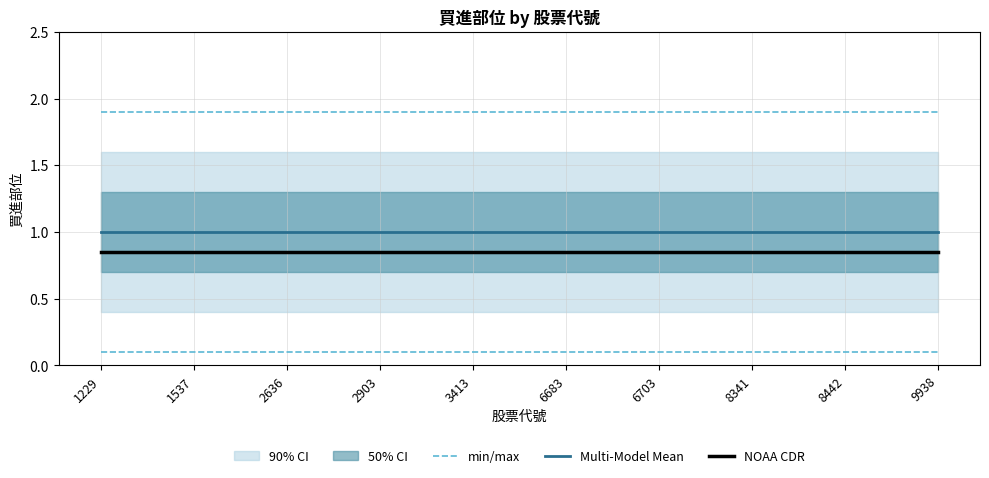

True or false: Multi-Model Mean and min/max intersect in this chart.

False